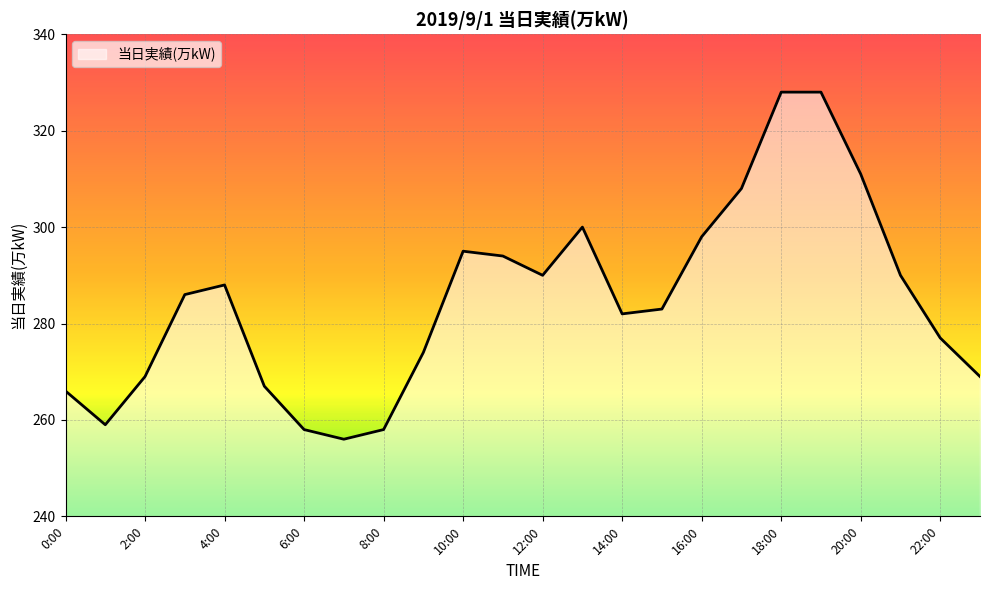

What is the smallest value displayed?

256